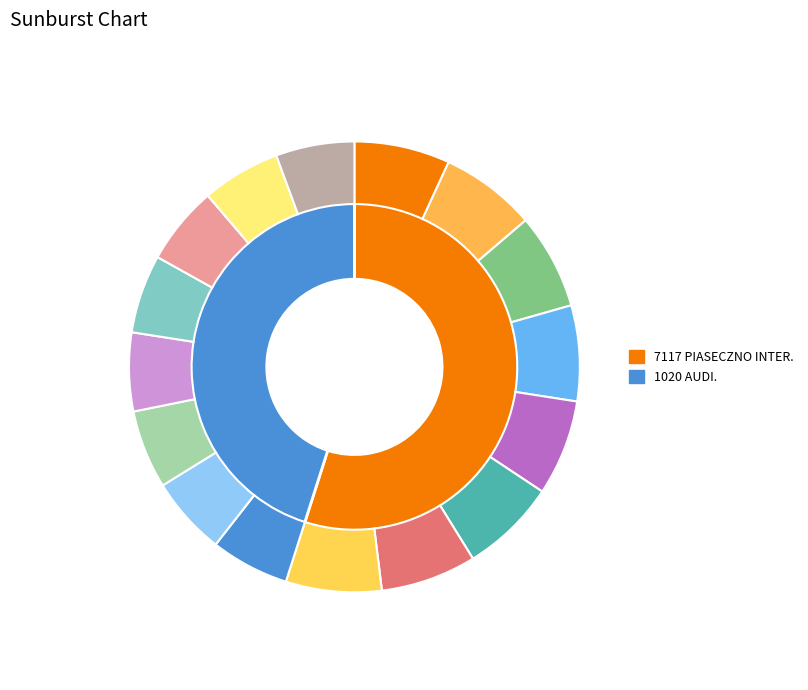

Which category has the biggest portion of the pie?

7117 PIASECZNO INTER.